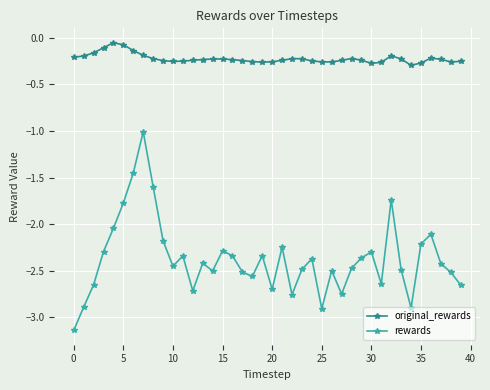

Which series has the largest total across all categories?

original_rewards